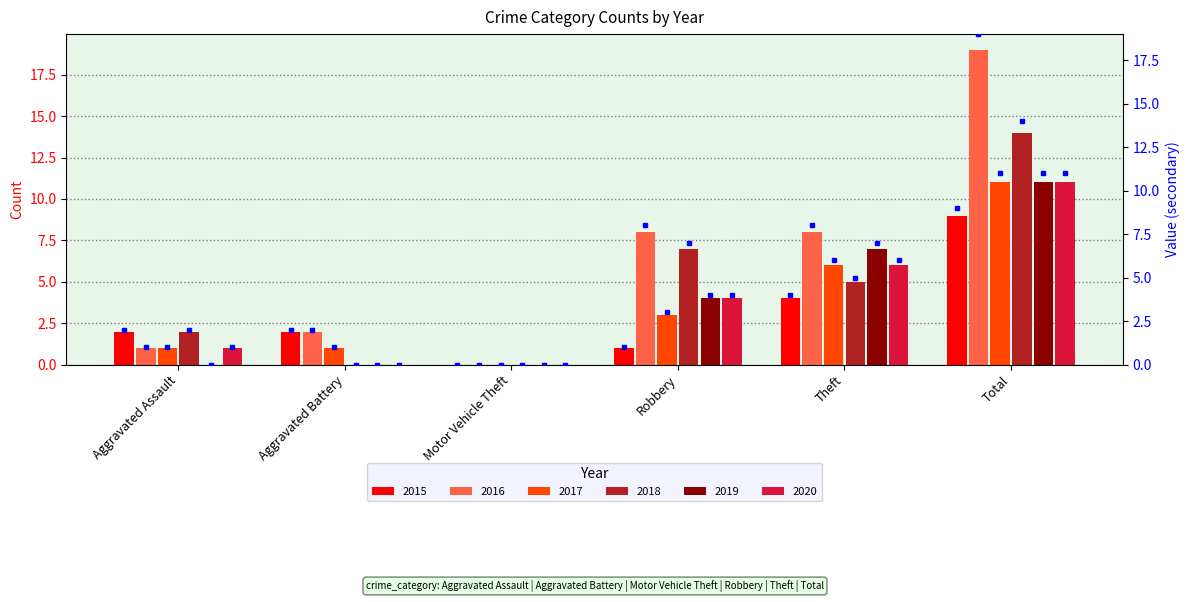

What is the average value of the 2019 series?

4